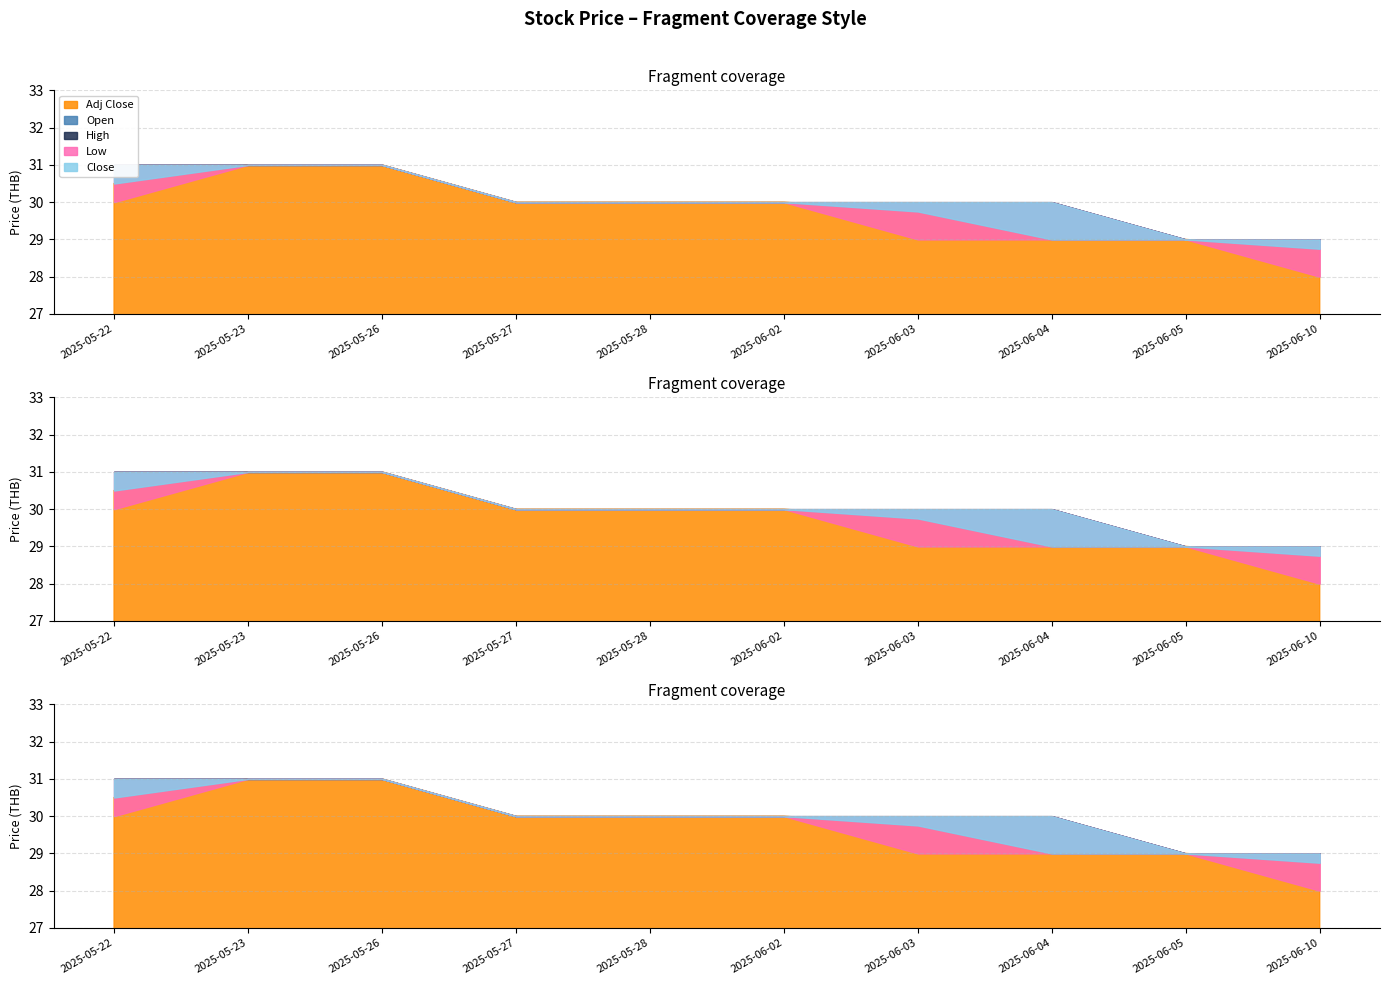

Where is Close nearest to the value 29?

2025-06-05